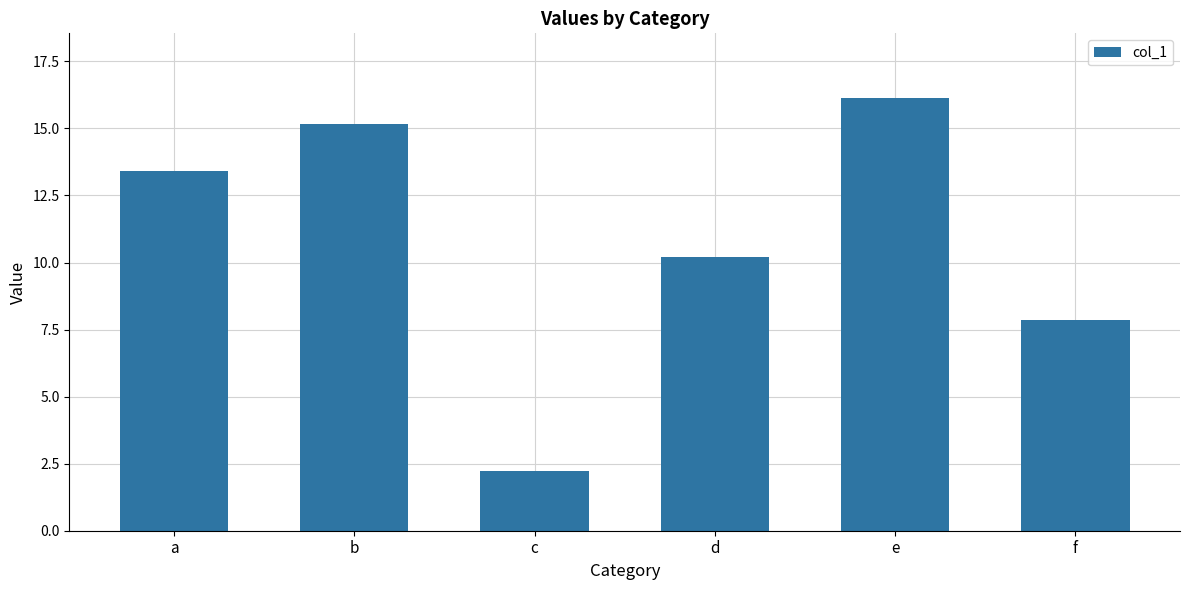

What is the change in value from a to b?

+1.7